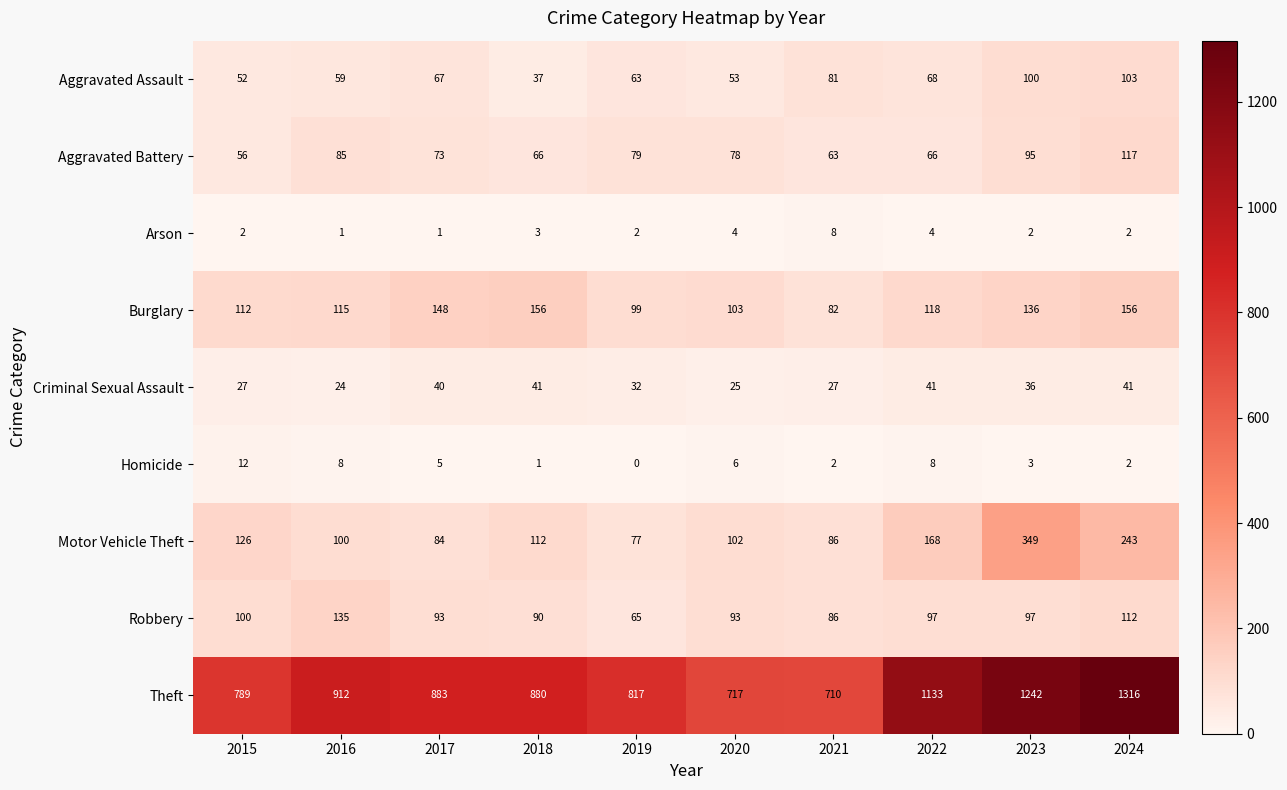

At 2023, list the series in order from smallest to largest.

Arson, Homicide, Criminal Sexual Assault, Aggravated Battery, Robbery, Aggravated Assault, Burglary, Motor Vehicle Theft, Theft